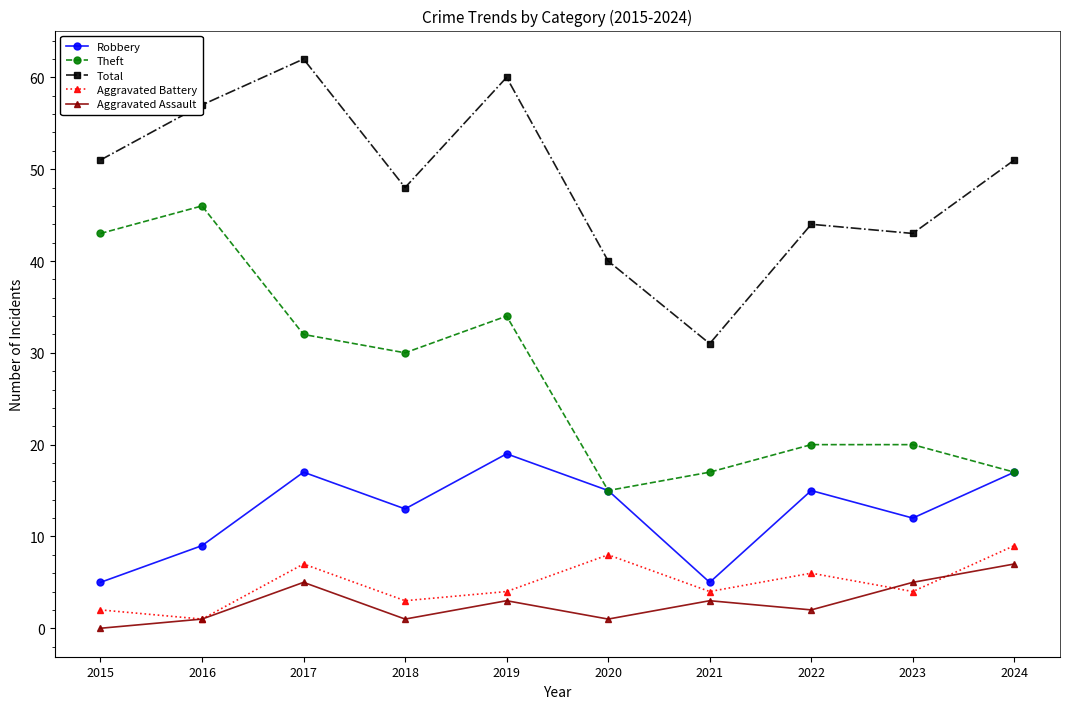

Which series has the largest total across all categories?

Total